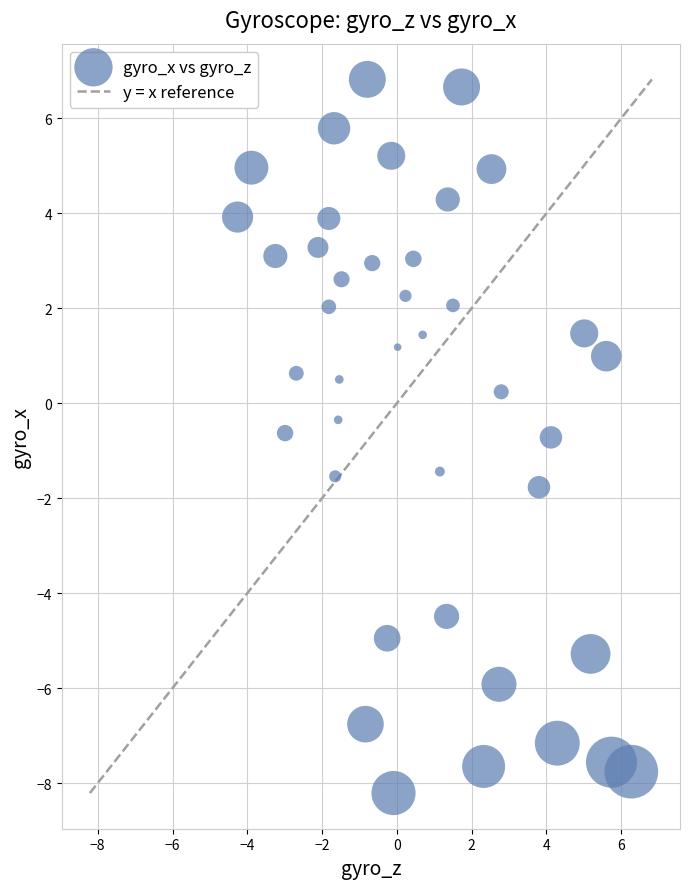

What is the range of Y values (max minus min)?

15.0